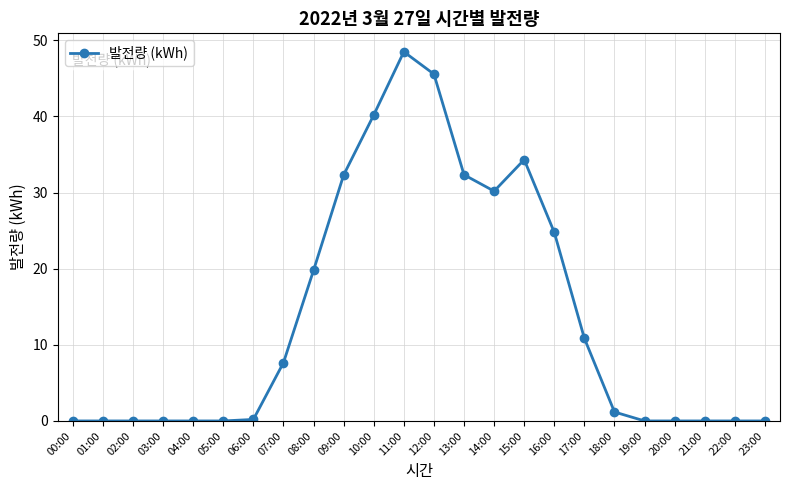

What is the greatest value displayed?

48.5